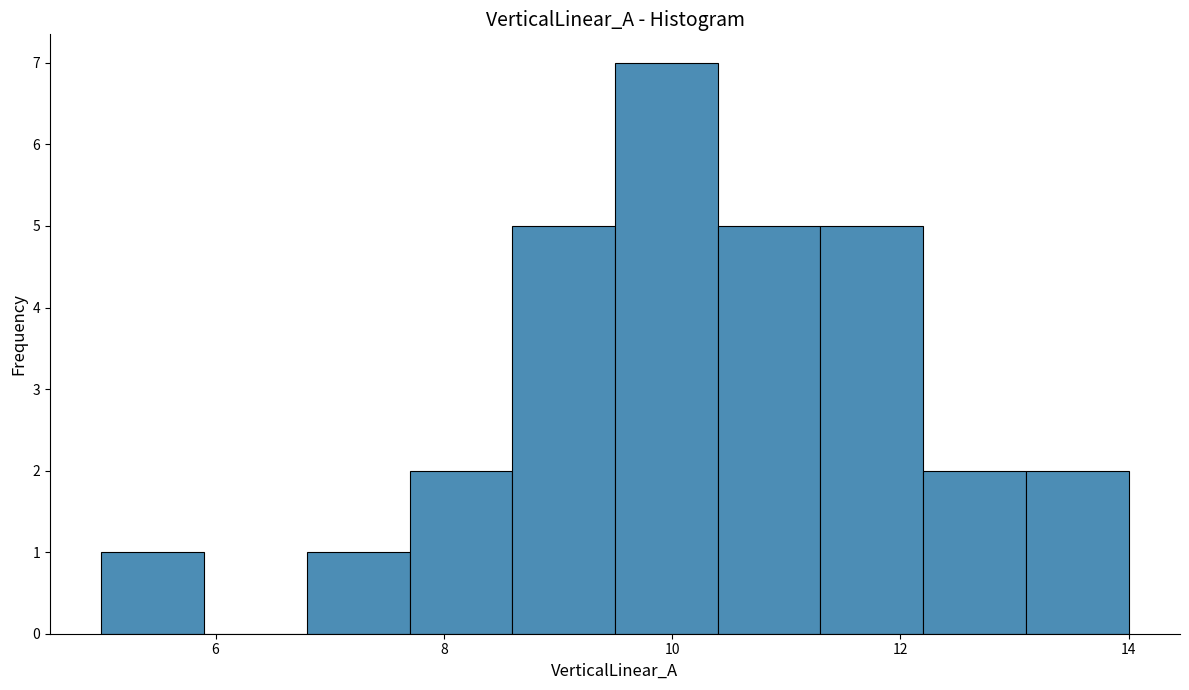

What is the height of the bar covering 7.7 to 8.6 on the x-axis? Neither the bar edges nor the heights are printed on the chart, so give them approximately, as read against the axes.

2